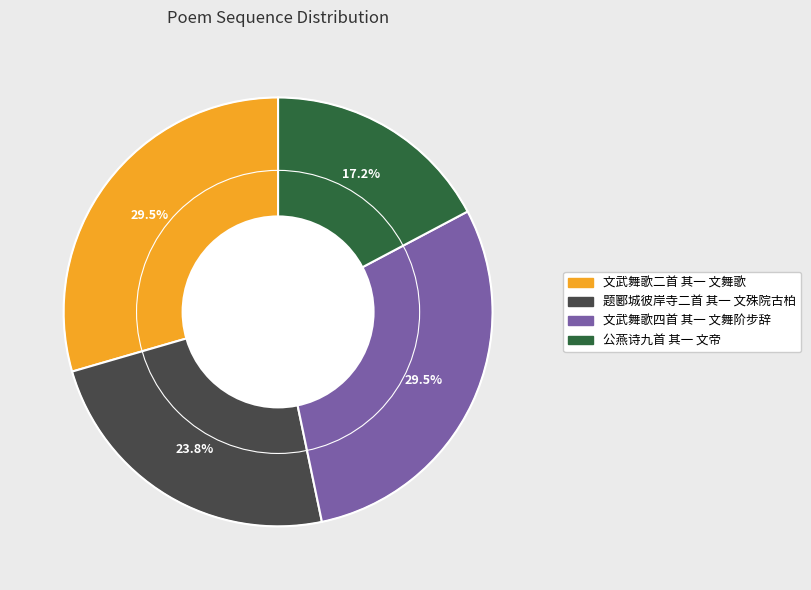

Which slice is the smallest?

公燕诗九首 其一 文帝